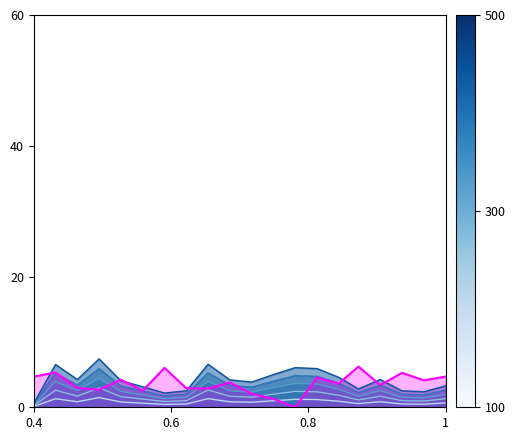

What is the greatest value displayed?

7.4